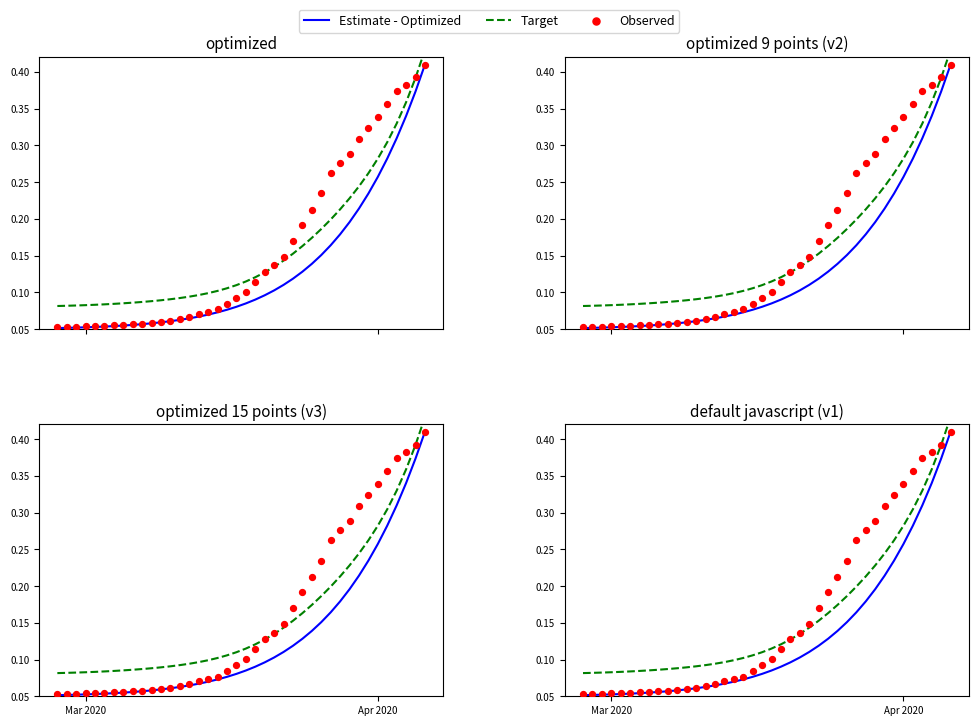

Which series contains the lowest Y value?

Estimate - Optimized